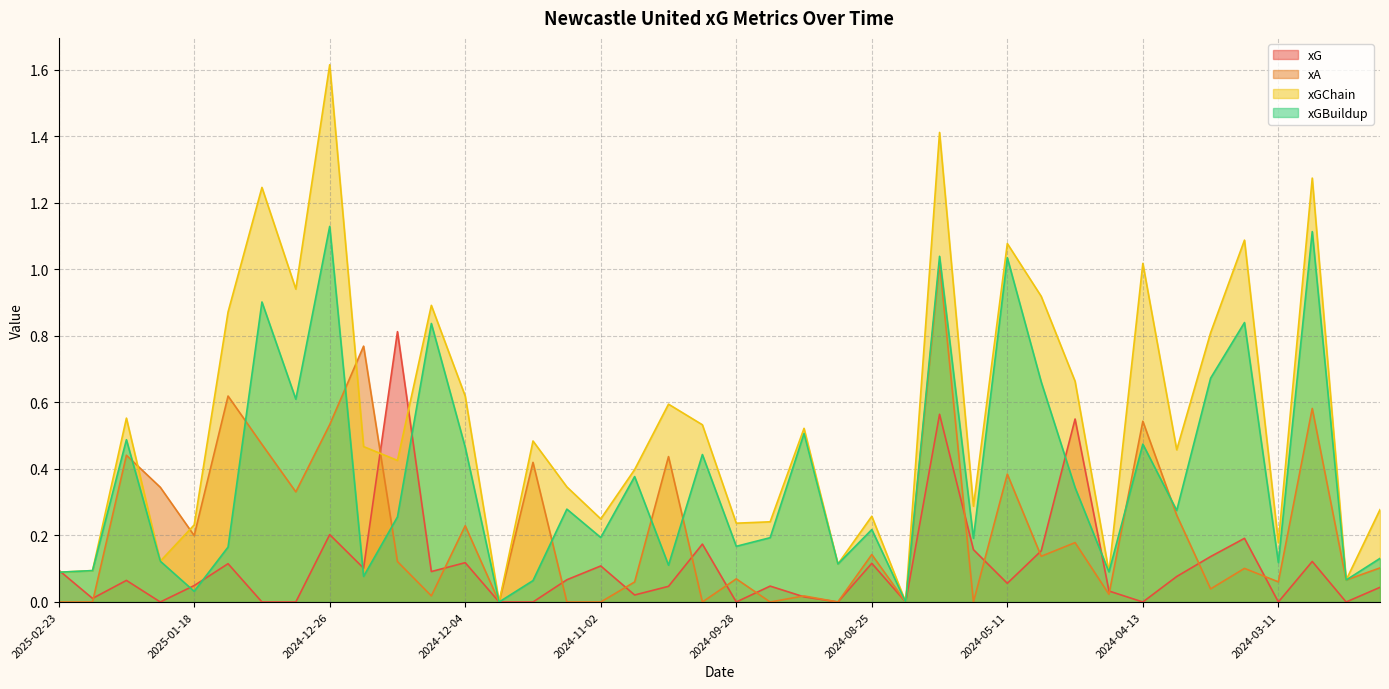

Which has a higher value, 2024-05-04 or 2025-01-04?

2024-05-04